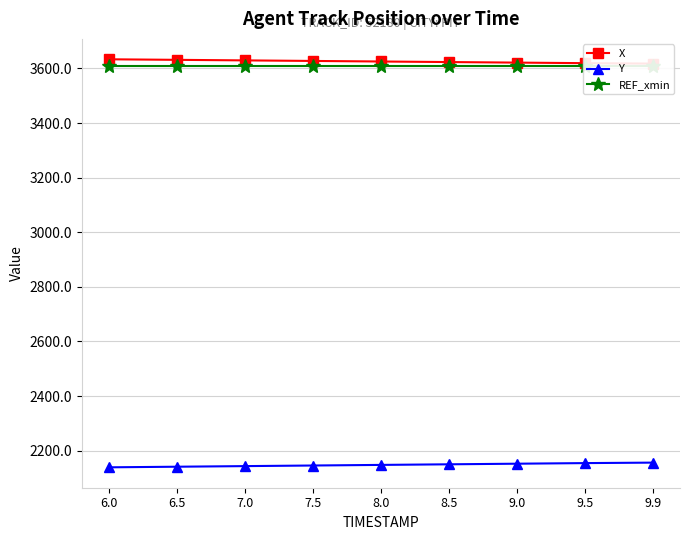

True or false: Y has more than 1 interior local peaks.

False